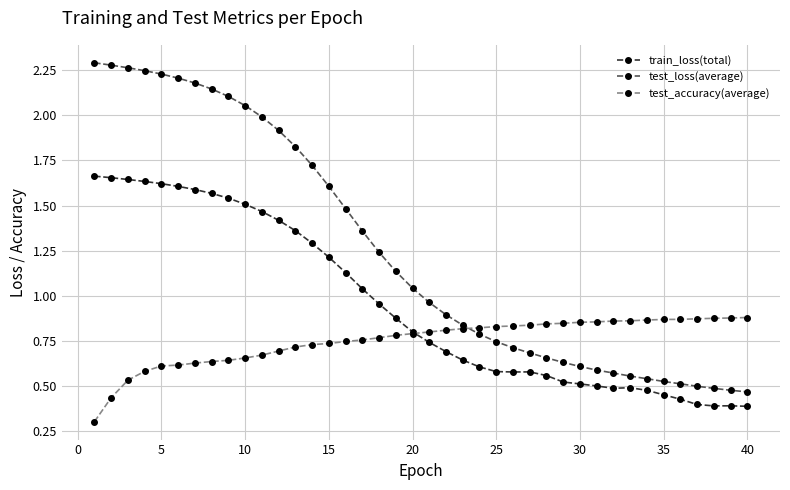

Which series has the largest range (max minus min)?

test_loss(average)